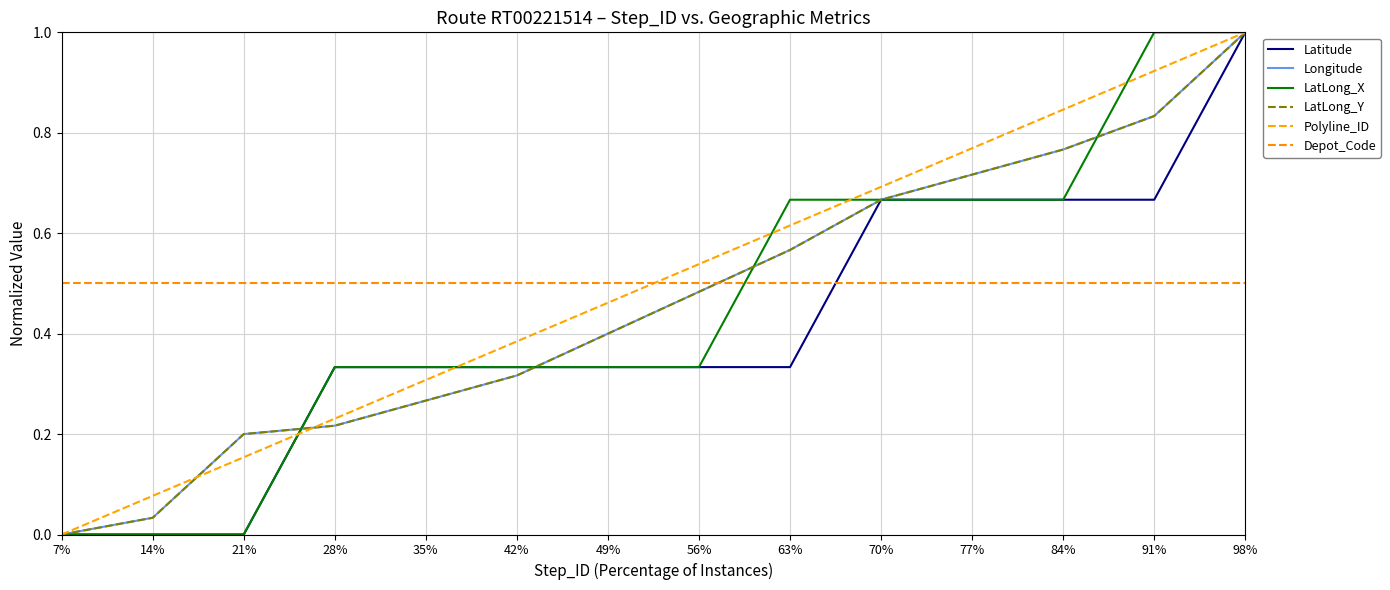

Does the chart display data point markers on the line(s)?

No